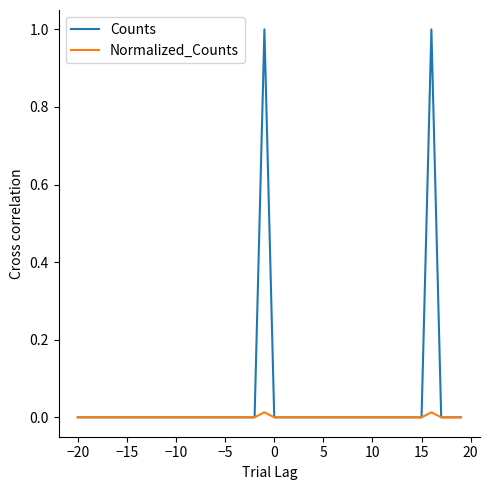

Rank the series by their maximum value, from lowest to highest.

Normalized_Counts, Counts